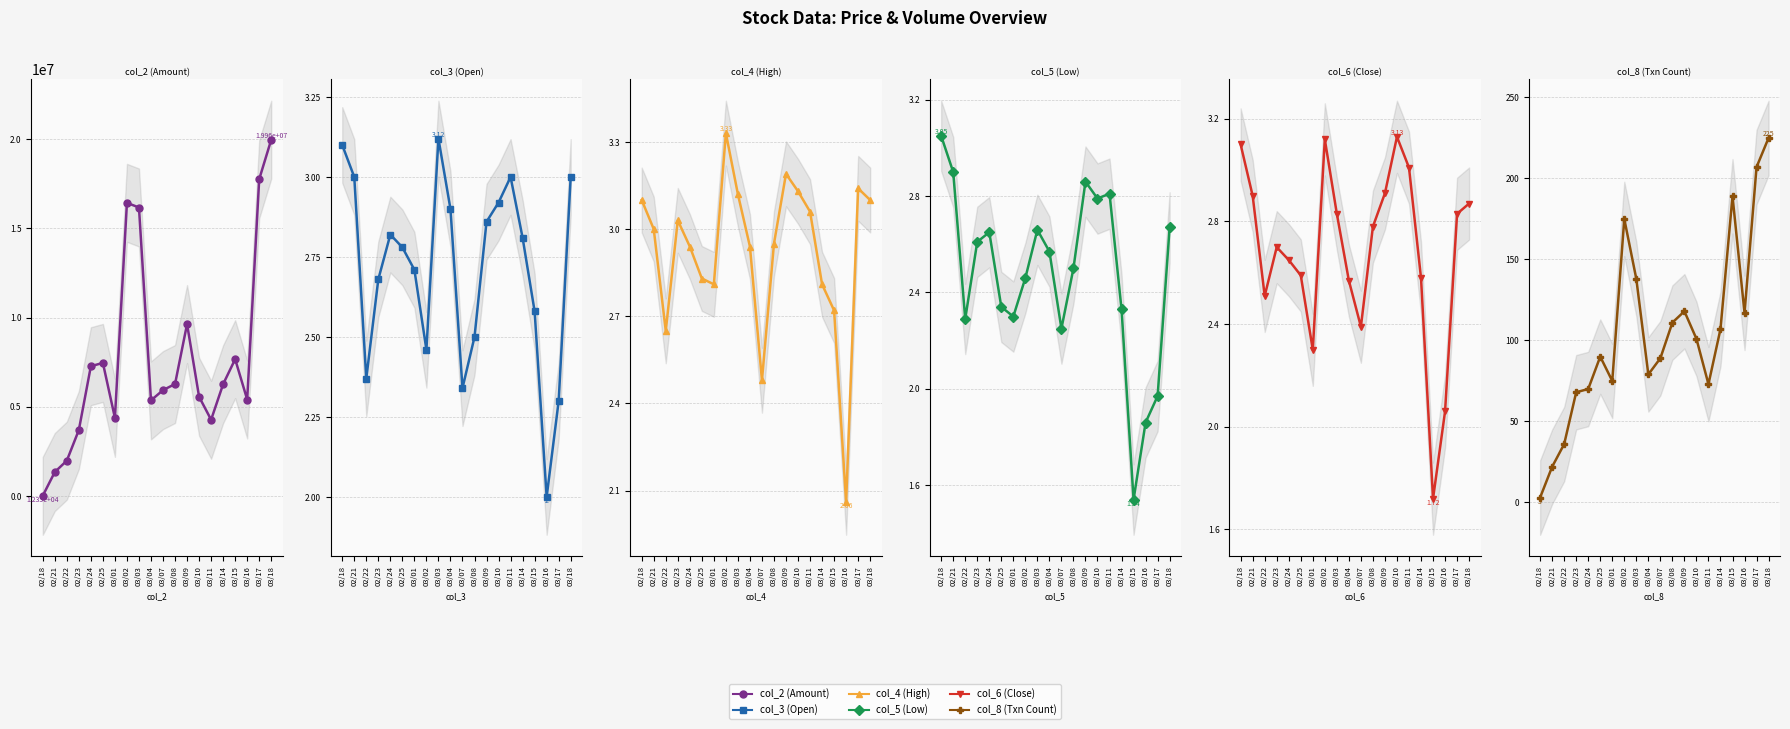

Reading left to right, transcribe all the data shown in this chart.

col_2 (Amount): 12350.0	1341630.0	1980210.0	3696040.0	7272050.0	7457320.0	4377060.0	16427440.0	16166050.0	5356950.0	5931540.0	6273890.0	9633710.0	5561830.0	4272640.0	6266110.0	7666270.0	5405990.0	17751780.0	19964360.0
col_3 (Open): 3.1	3.0	2.4	2.7	2.8	2.8	2.7	2.5	3.1	2.9	2.3	2.5	2.9	2.9	3.0	2.8	2.6	2.0	2.3	3.0
col_4 (High): 3.1	3.0	2.6	3.0	2.9	2.8	2.8	3.3	3.1	2.9	2.5	3.0	3.2	3.1	3.1	2.8	2.7	2.1	3.1	3.1
col_5 (Low): 3.0	2.9	2.3	2.6	2.6	2.3	2.3	2.5	2.7	2.6	2.2	2.5	2.9	2.8	2.8	2.3	1.5	1.9	2.0	2.7
col_6 (Close): 3.1	2.9	2.5	2.7	2.6	2.6	2.3	3.1	2.8	2.6	2.4	2.8	2.9	3.1	3.0	2.6	1.7	2.1	2.8	2.9
col_8 (Txn Count): 3.0	22.0	36.0	68.0	70.0	90.0	75.0	175.0	138.0	79.0	89.0	111.0	118.0	101.0	73.0	107.0	189.0	117.0	207.0	225.0